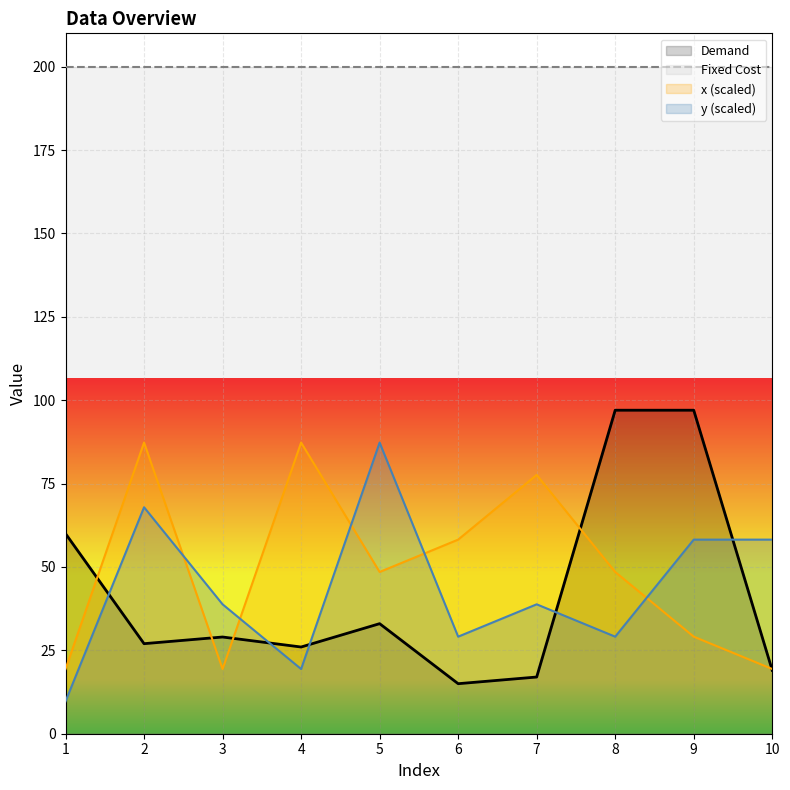

What is the value of the x point at the 9th from the left?

29.1